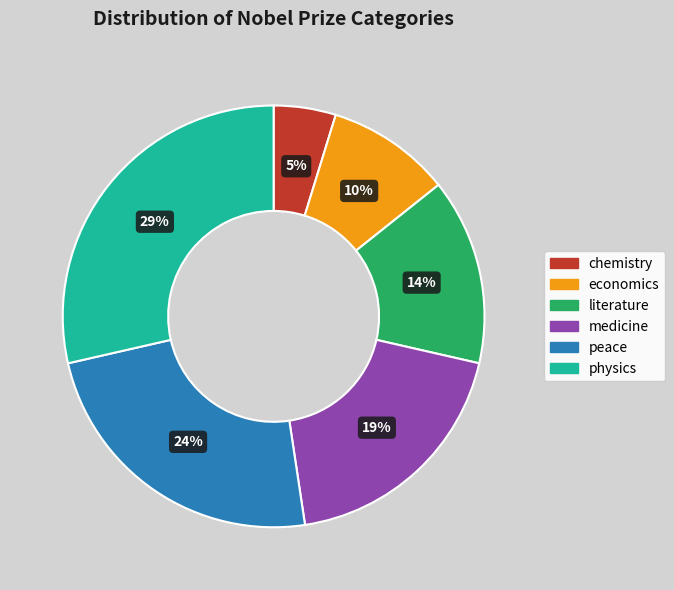

Combined, do literature and medicine account for over 50%?

No